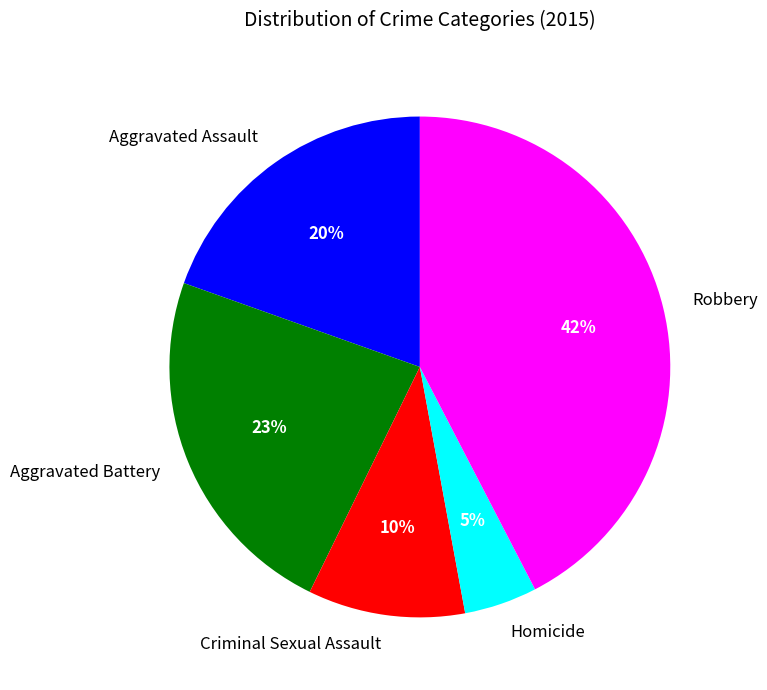

Which slice is the largest?

Robbery